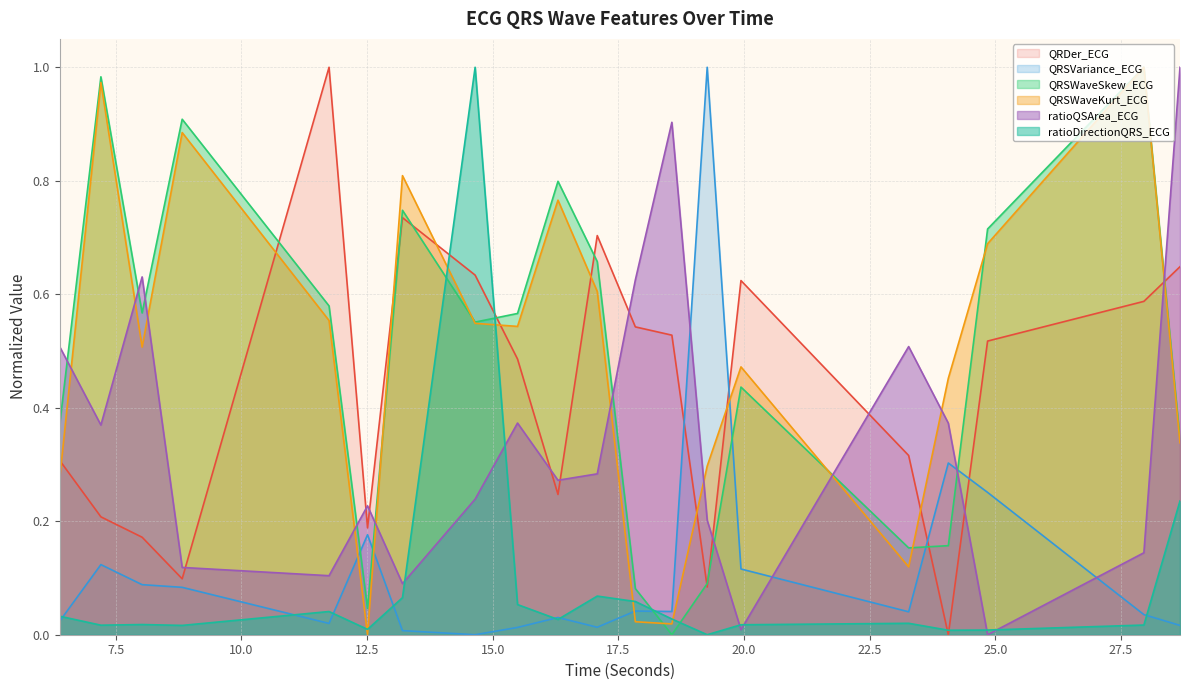

Which series has the largest range (max minus min)?

QRDer_ECG